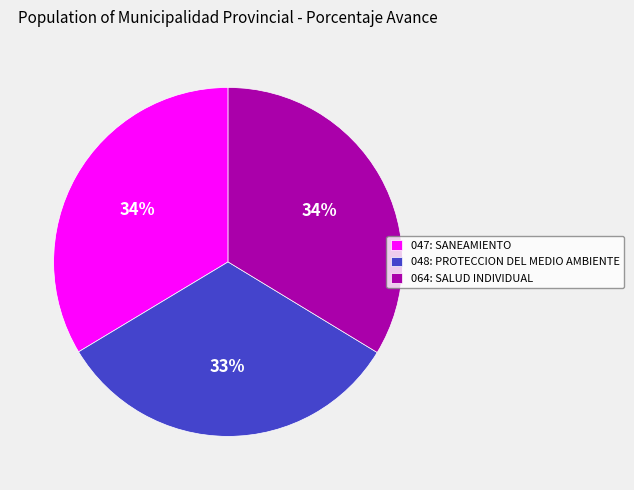

Which has a higher value, 048: PROTECCION DEL MEDIO AMBIENTE or 047: SANEAMIENTO?

047: SANEAMIENTO